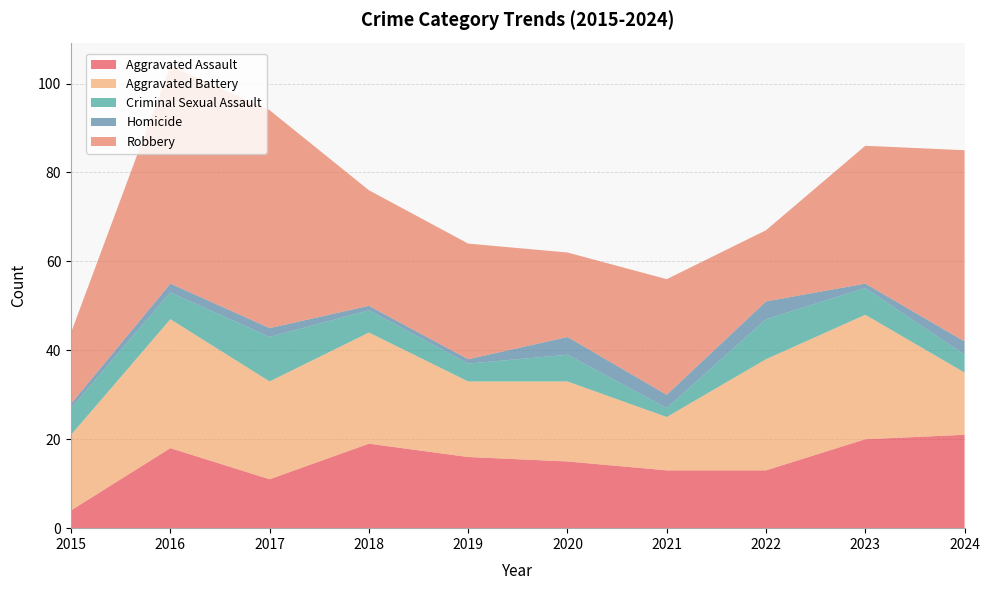

Reading left to right, transcribe all the data shown in this chart.

Aggravated Assault: 4	18	11	19	16	15	13	13	20	21
Aggravated Battery: 17	29	22	25	17	18	12	25	28	14
Criminal Sexual Assault: 6	6	10	5	4	6	2	9	6	4
Homicide: 1	2	2	1	1	4	3	4	1	3
Robbery: 16	49	49	26	26	19	26	16	31	43